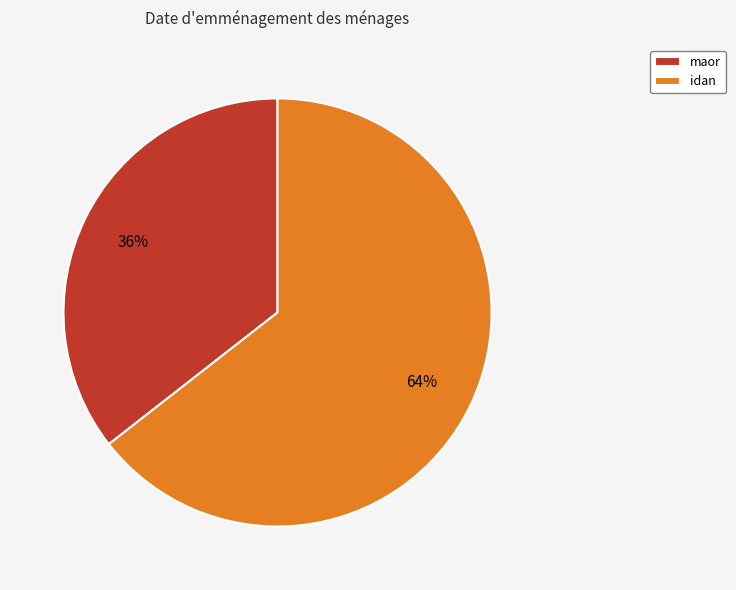

True or false: maor accounts for 36% of the total.

True